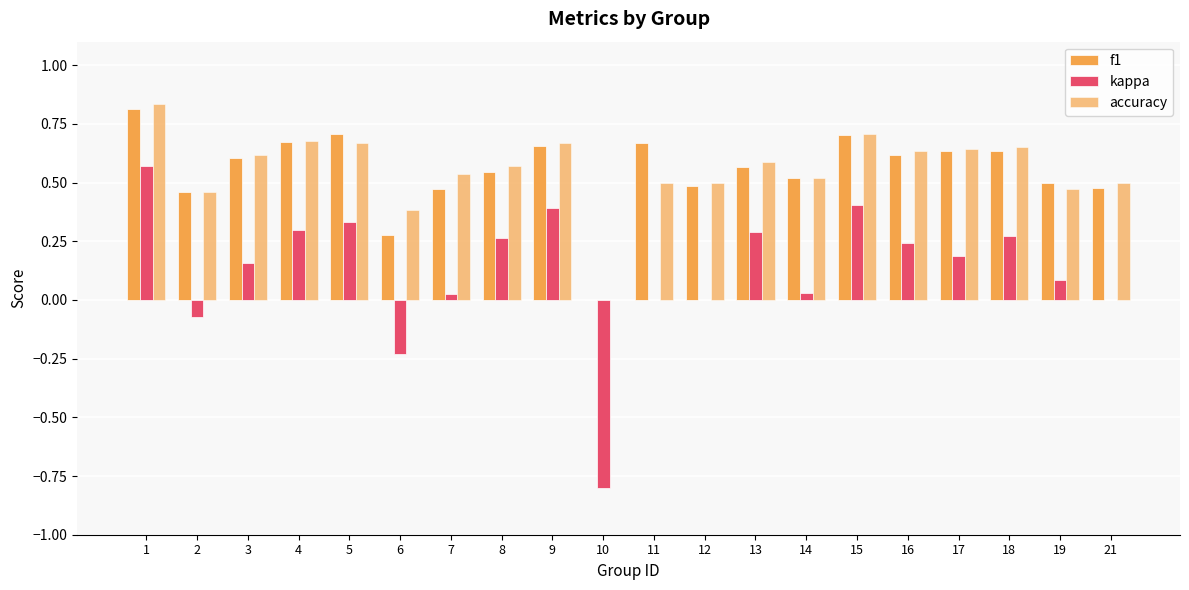

What is the difference between the highest and lowest values at 14?

0.5